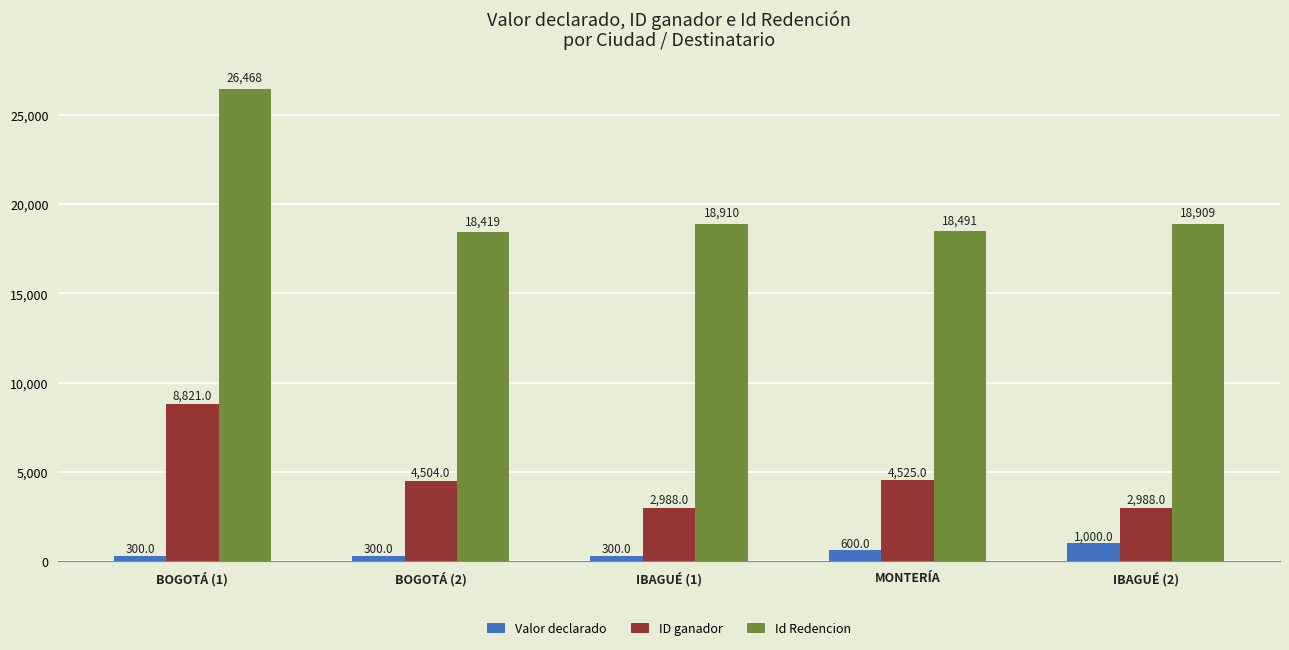

At which category does the chart reach its peak across all series?

BOGOTÁ (1)